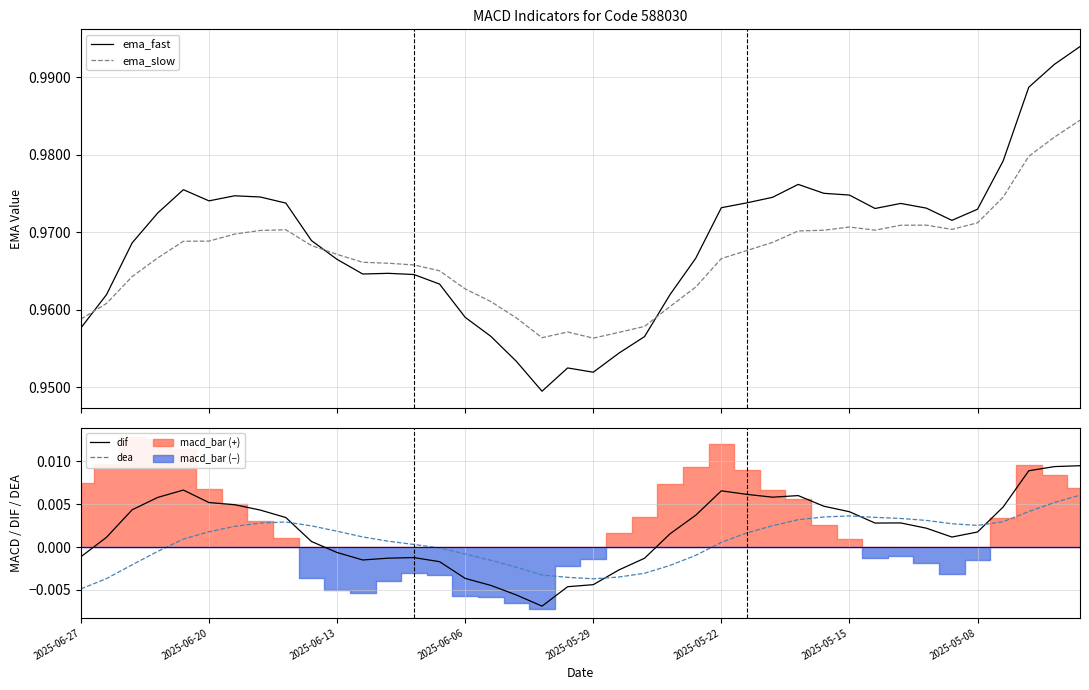

Which series has the largest range (max minus min)?

ema_fast